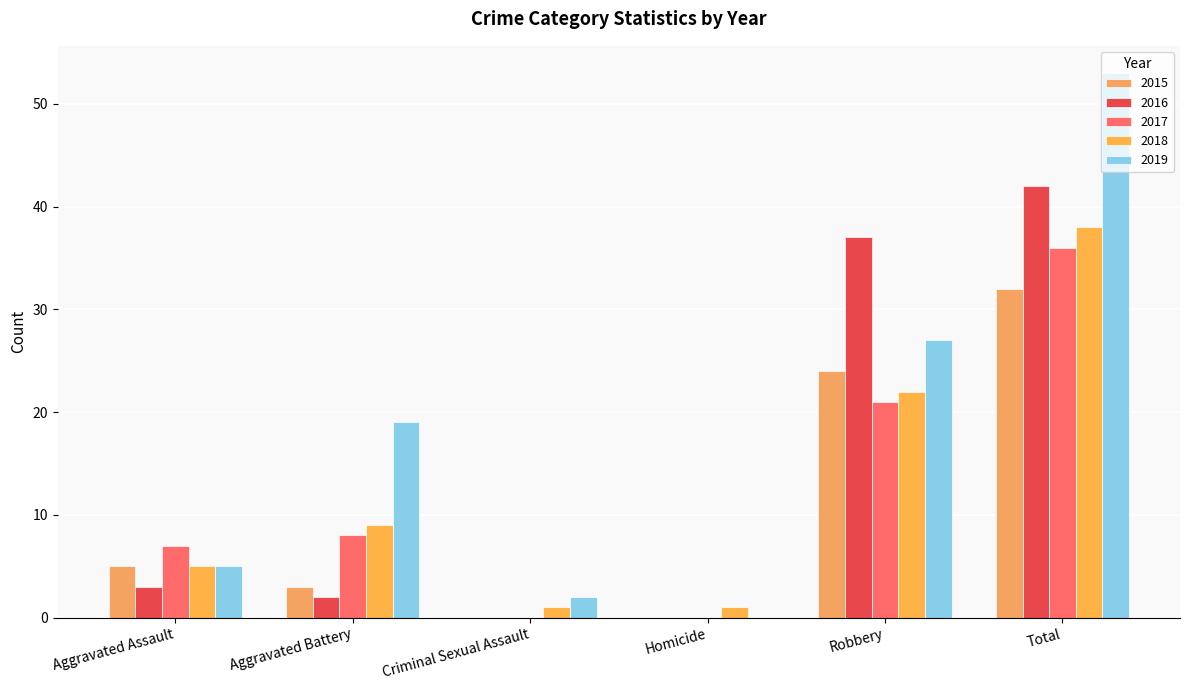

Reading left to right, list all the values displayed in this chart.

2015: Aggravated Assault=5	Aggravated Battery=3	Criminal Sexual Assault=0	Homicide=0	Robbery=24	Total=32
2016: Aggravated Assault=3	Aggravated Battery=2	Criminal Sexual Assault=0	Homicide=0	Robbery=37	Total=42
2017: Aggravated Assault=7	Aggravated Battery=8	Criminal Sexual Assault=0	Homicide=0	Robbery=21	Total=36
2018: Aggravated Assault=5	Aggravated Battery=9	Criminal Sexual Assault=1	Homicide=1	Robbery=22	Total=38
2019: Aggravated Assault=5	Aggravated Battery=19	Criminal Sexual Assault=2	Homicide=0	Robbery=27	Total=53